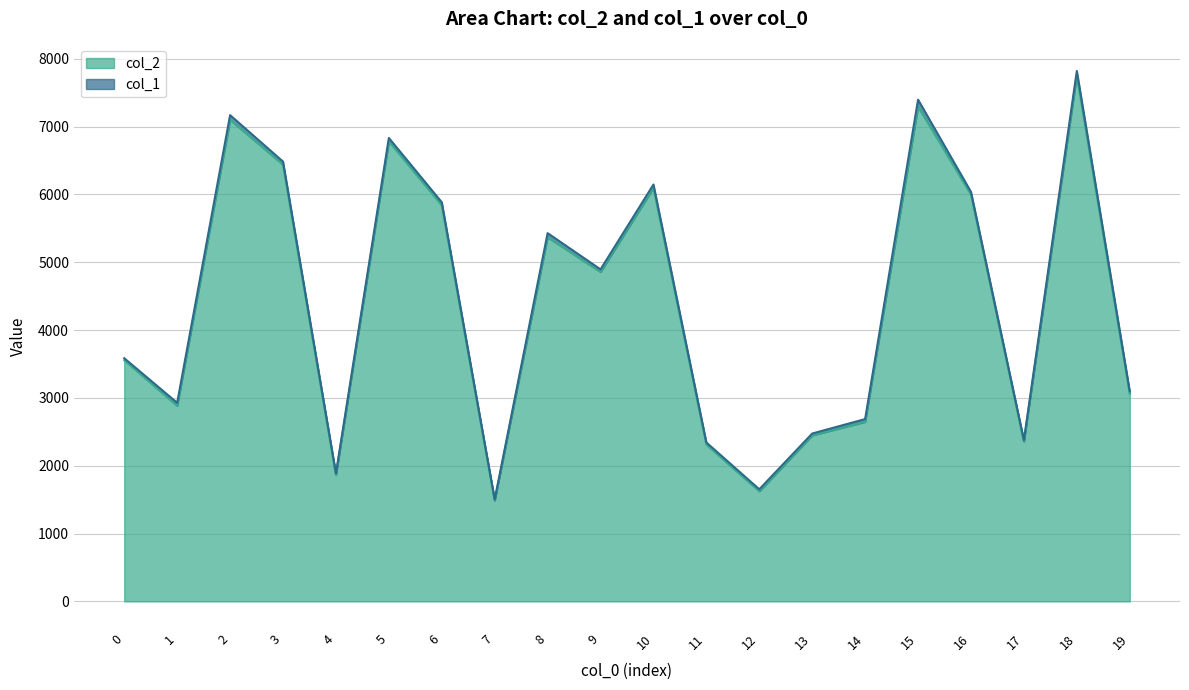

What is the value of the 18th point from the left?

2355